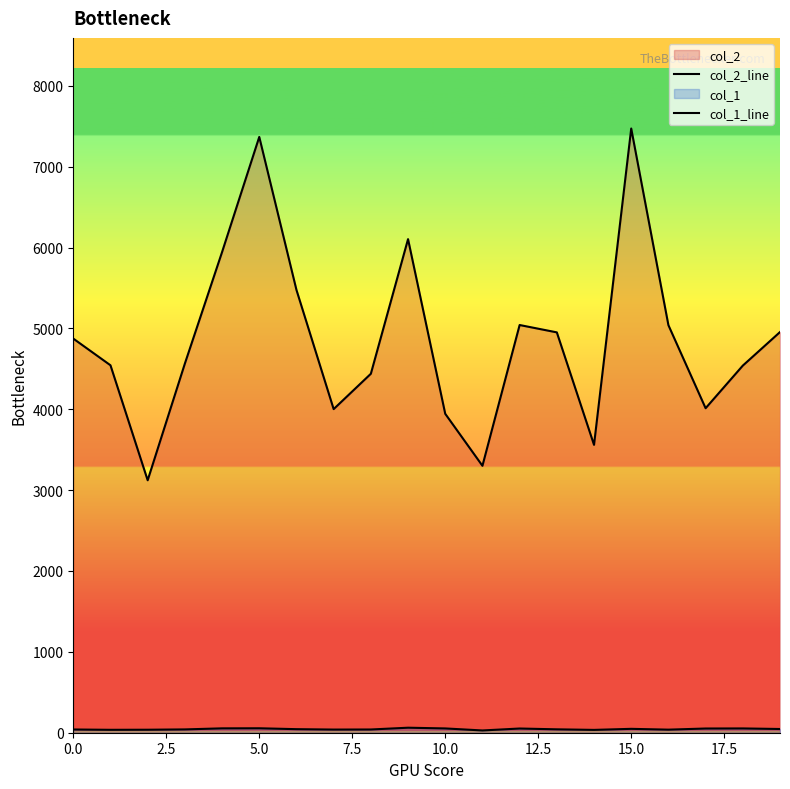

How many data points in col_2_line are above 4874?

9